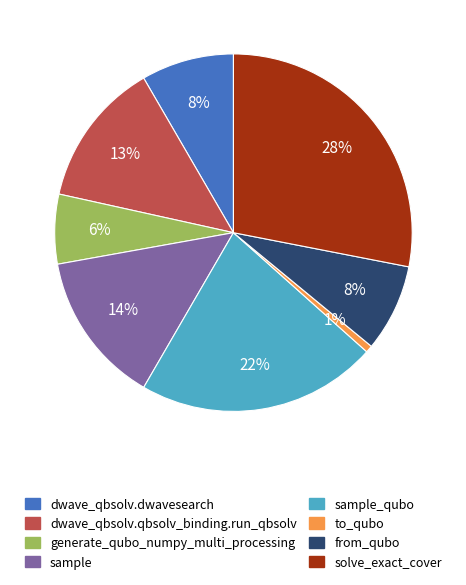

To the nearest percent, what is the average slice percentage?

12%